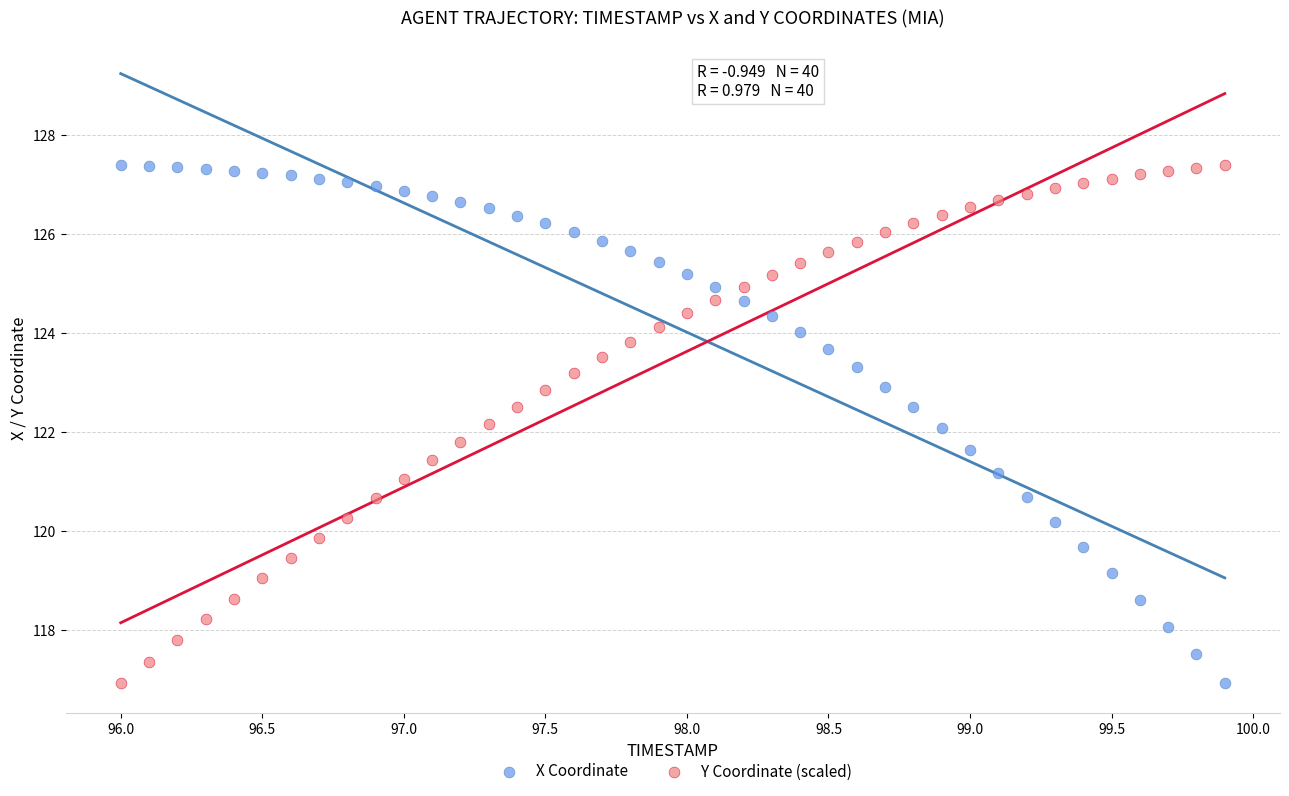

Across all data points, what is the range of X values (max minus min)?

3.9